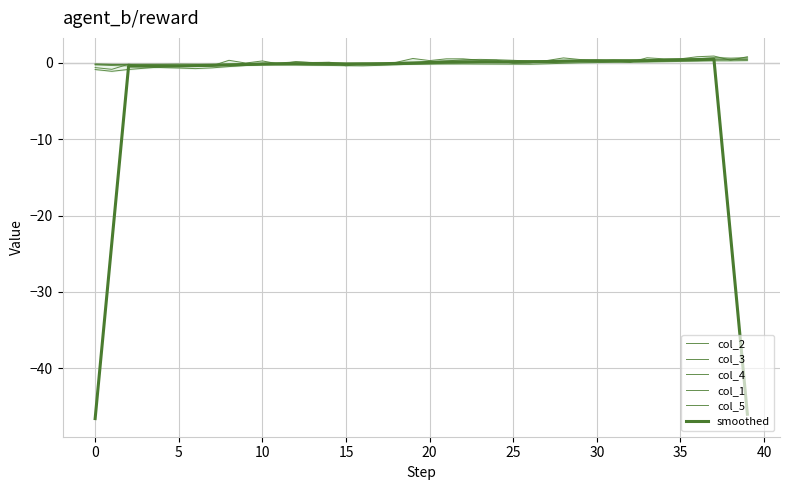

Is the value of col_1 at 23 greater than the value of col_4 at 5?

Yes